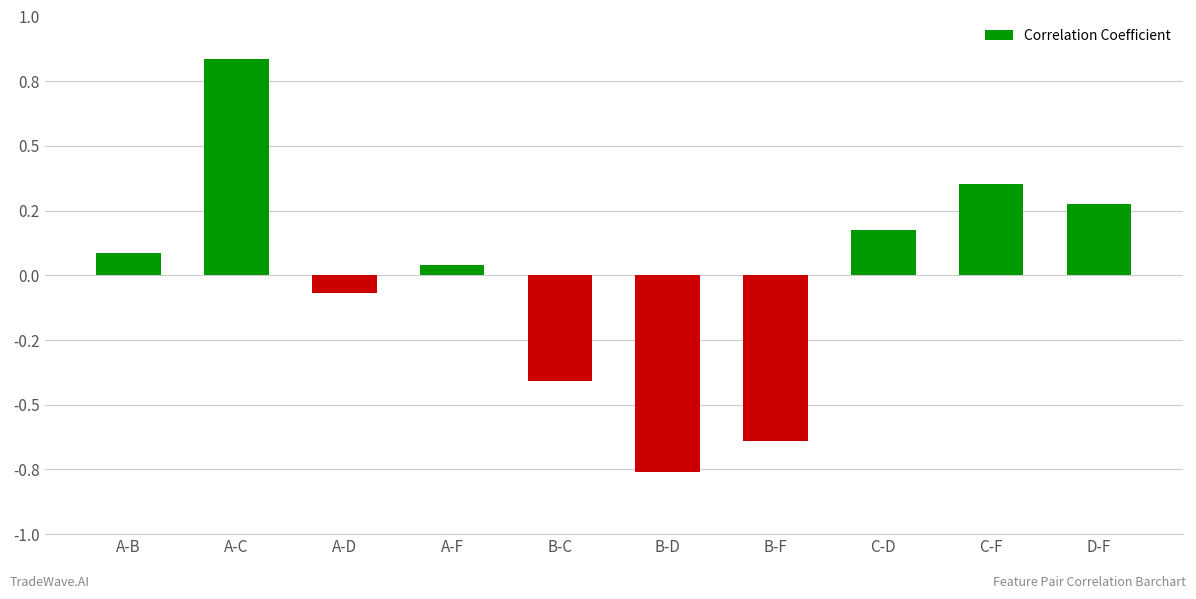

List the labels in order of value, largest first.

A-C, C-F, D-F, C-D, A-B, A-F, A-D, B-C, B-F, B-D